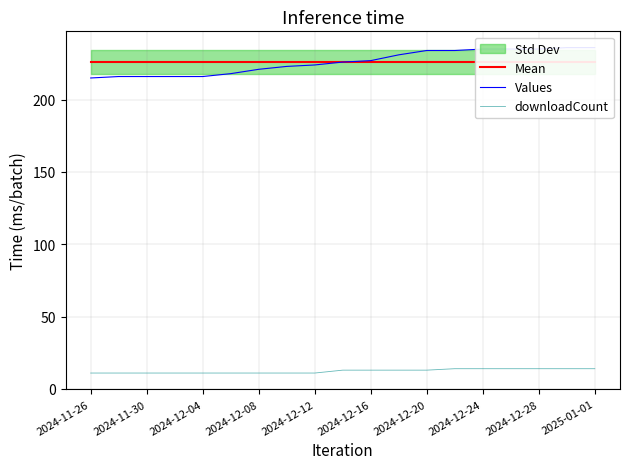

What is the maximum value for downloadCount?

14